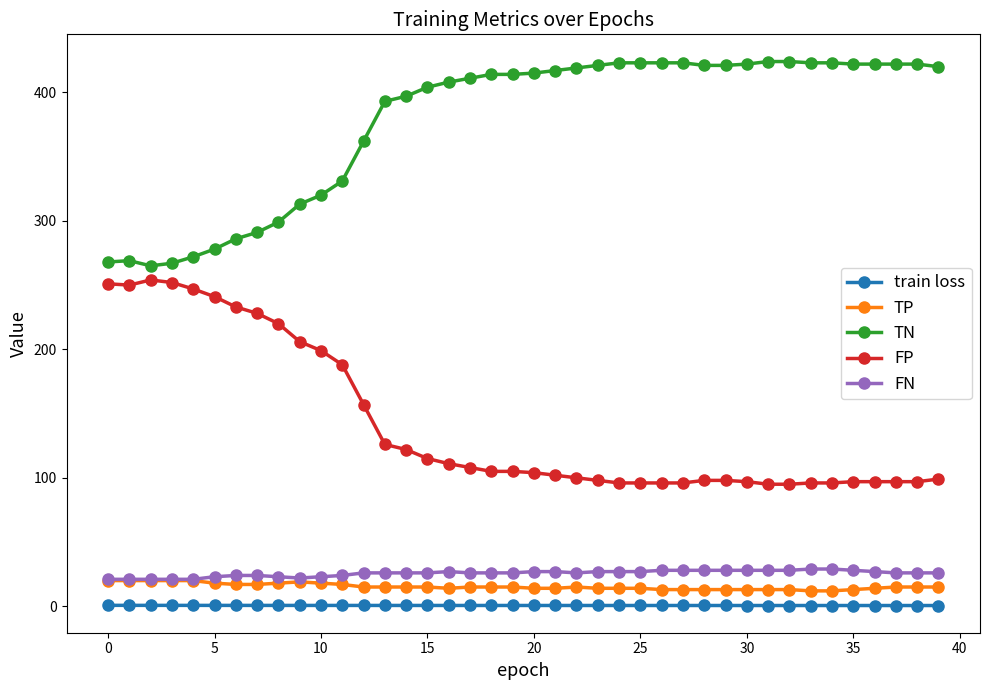

True or false: FP and FN intersect in this chart.

False